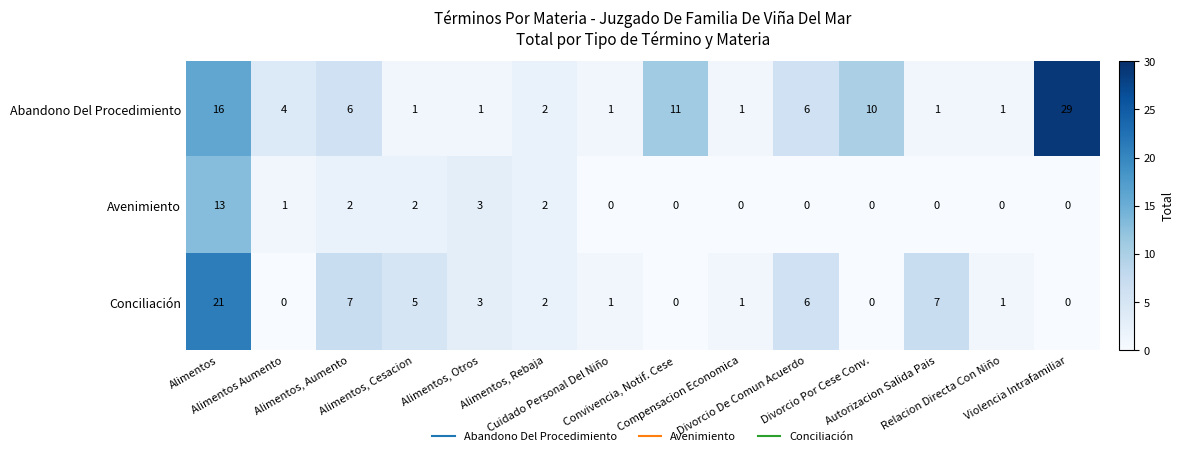

What is the average value of the Abandono Del Procedimiento series?

6